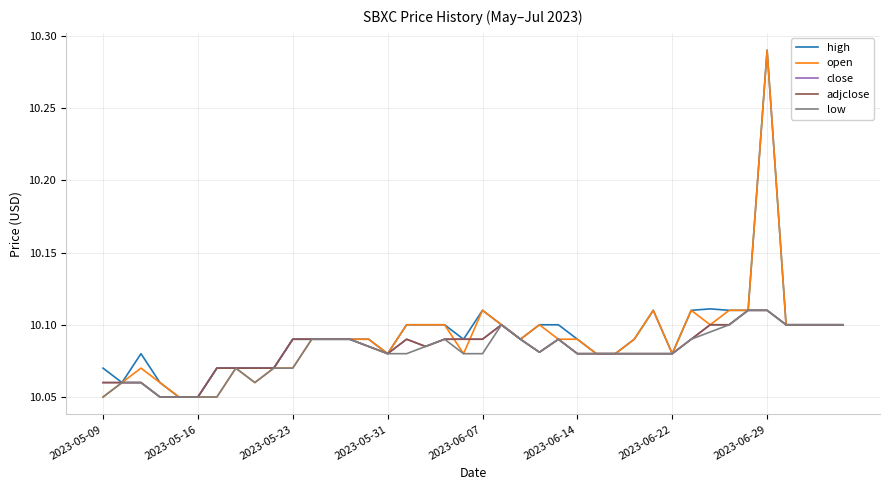

Is this an area chart (filled region under the line)?

No